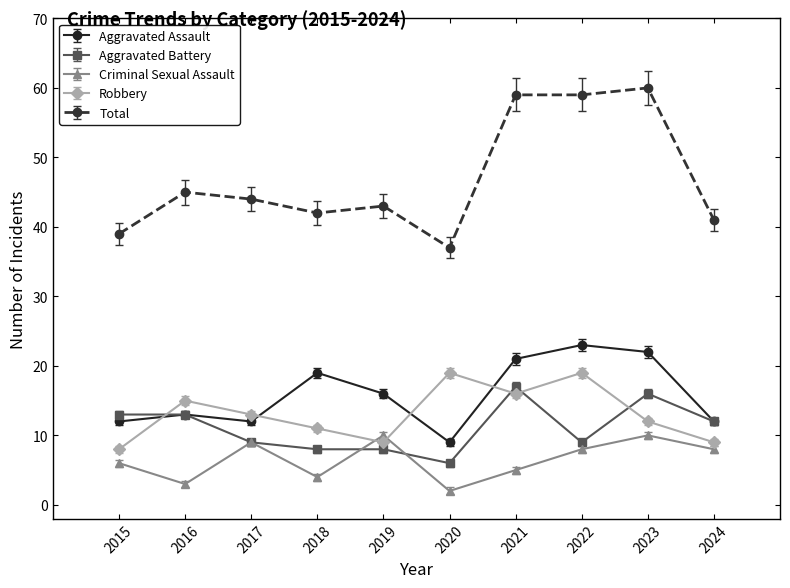

What is the sum of all Total values?

469